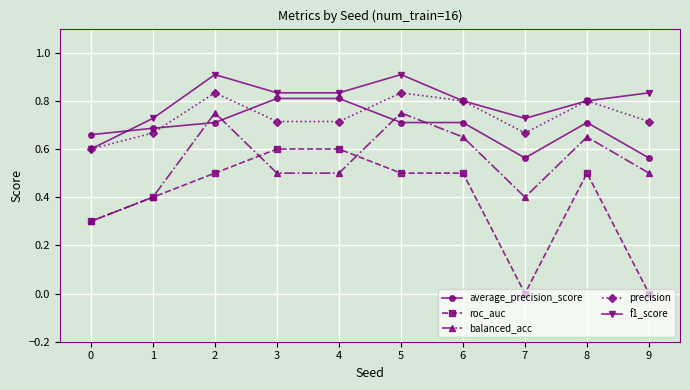

Between 1 and 2, which series saw the biggest shift?

balanced_acc